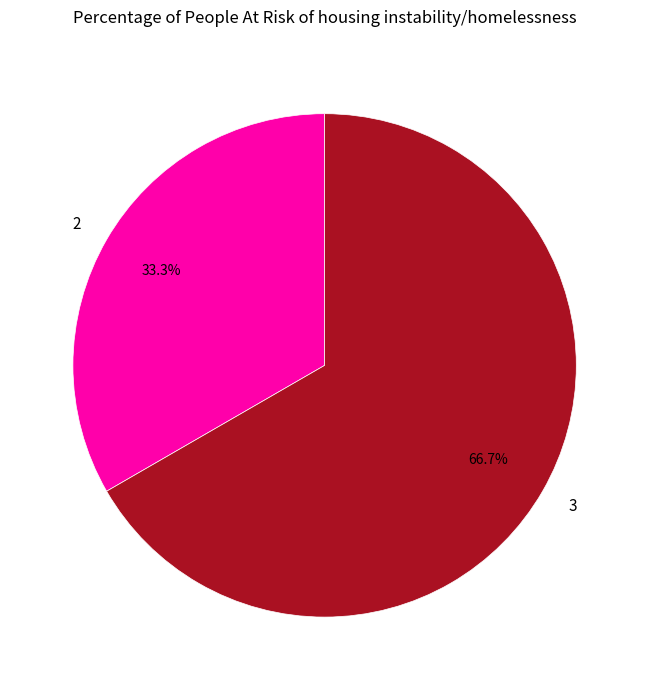

Is it true that 2 is 33% of the pie?

True